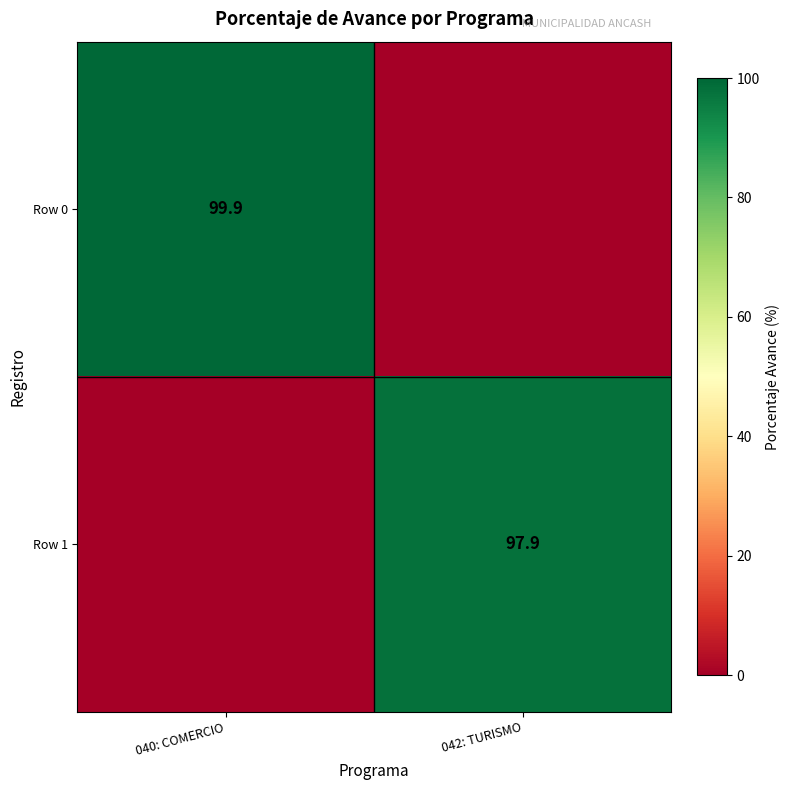

The Row 1 series shows 151.1 at 042: TURISMO. True or false?

False